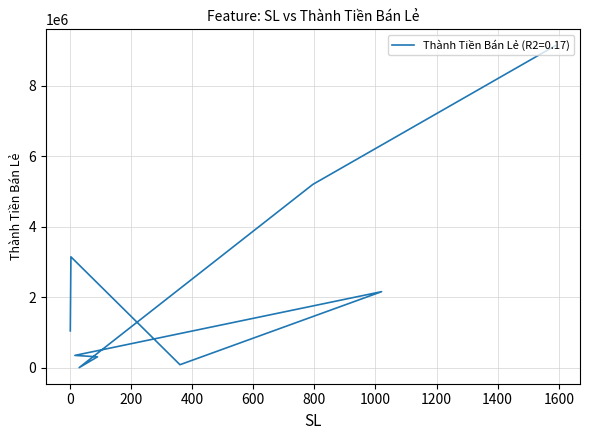

What is the greatest value displayed?

9142500